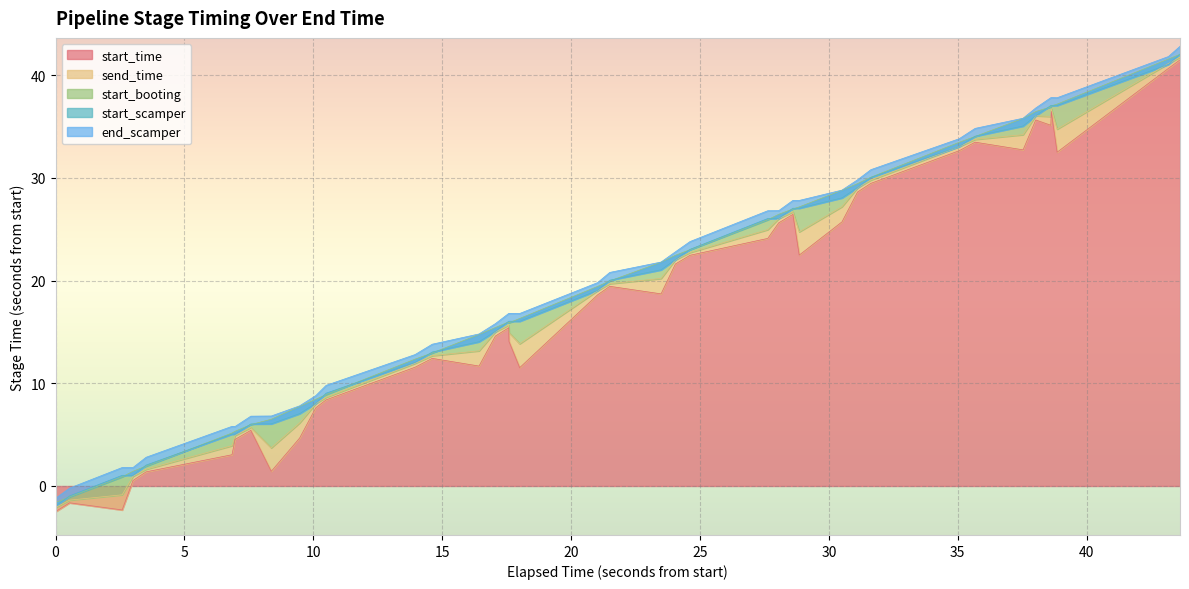

What is the spread (max minus min) of values at 35?

1.4